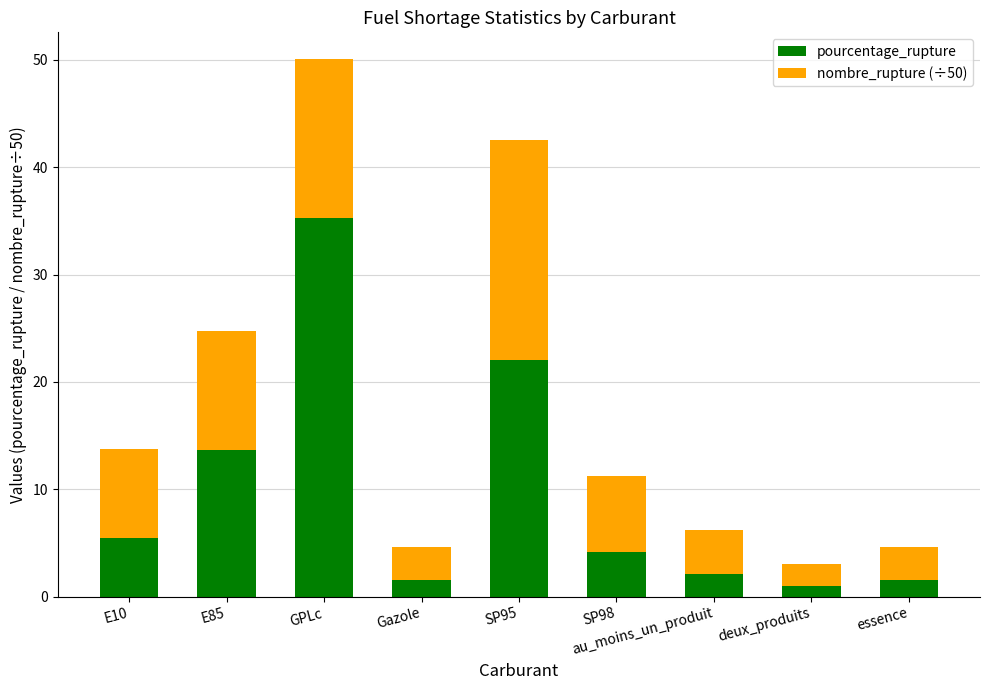

What is the difference between the second highest and minimum values in the pourcentage_rupture series?

21.0